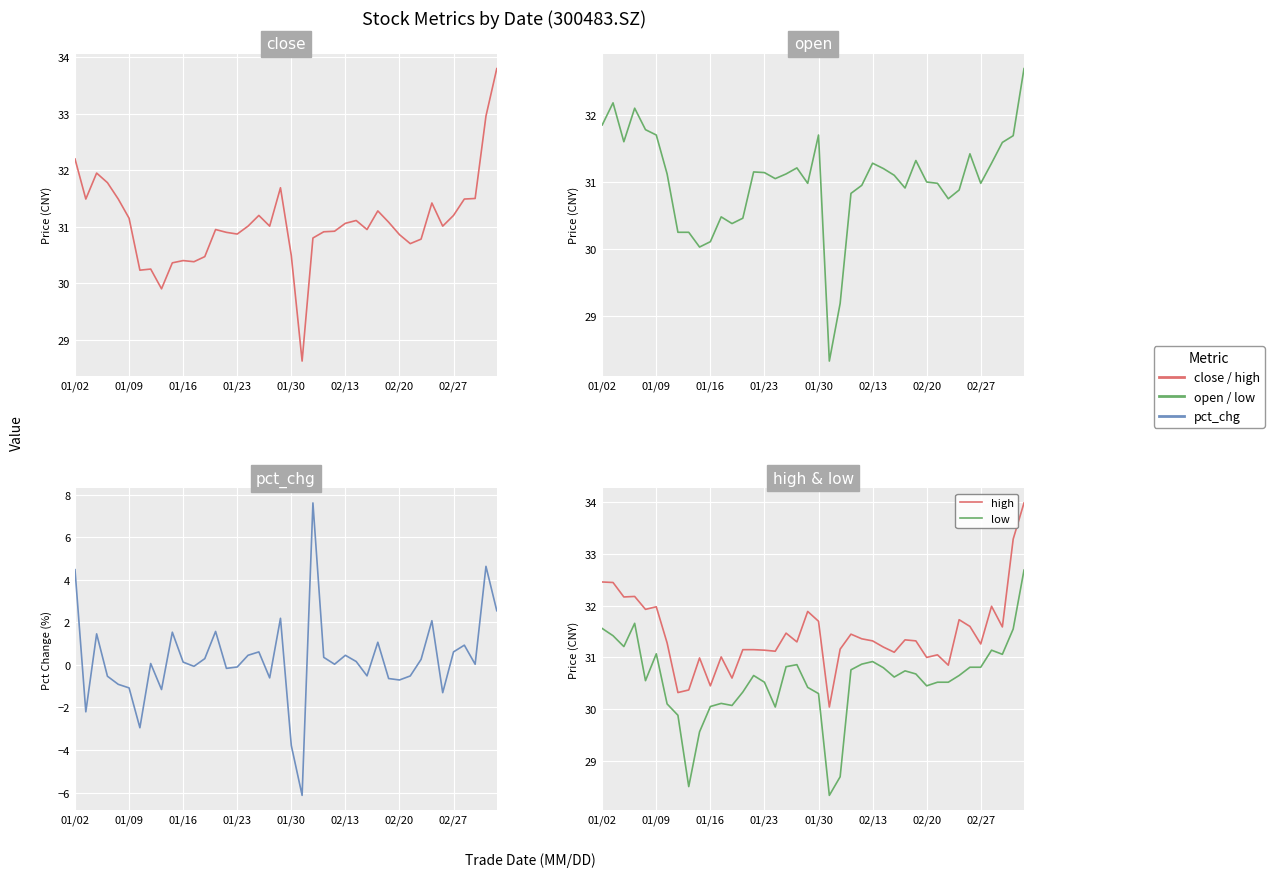

What is the sum of all pct_chg values?

10.2